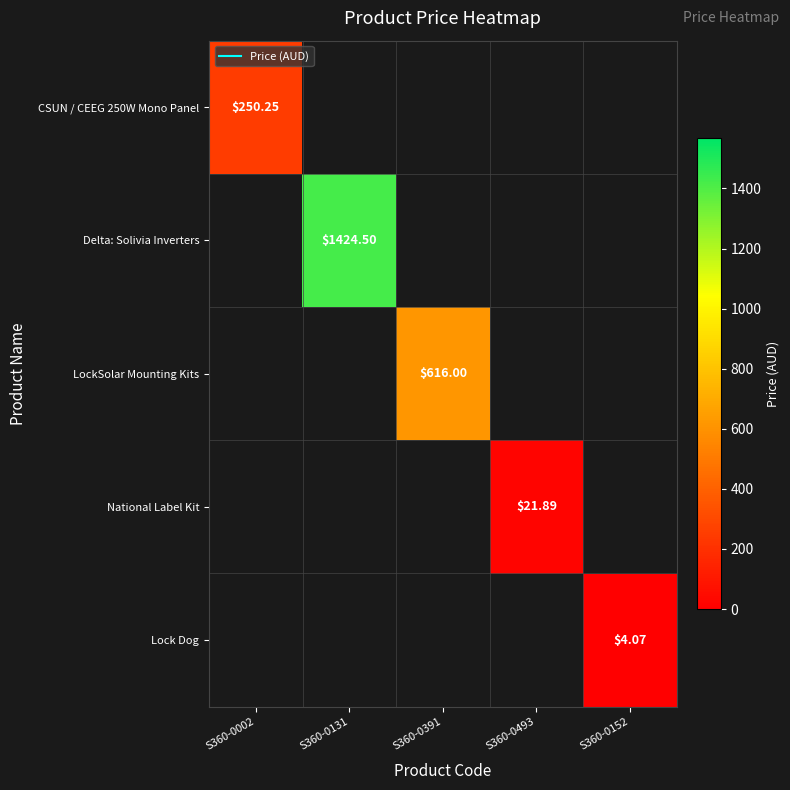

What is the smallest value displayed?

4.1